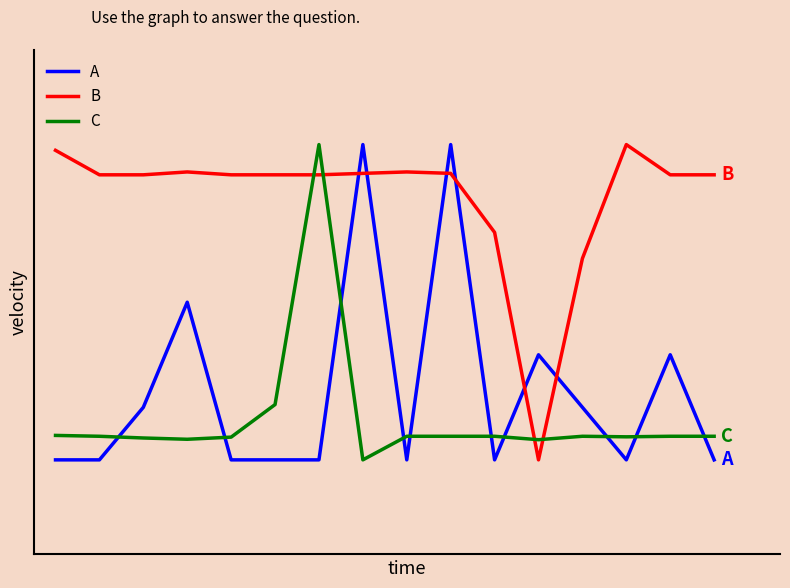

What are all the series names shown in the legend?

A, B, C